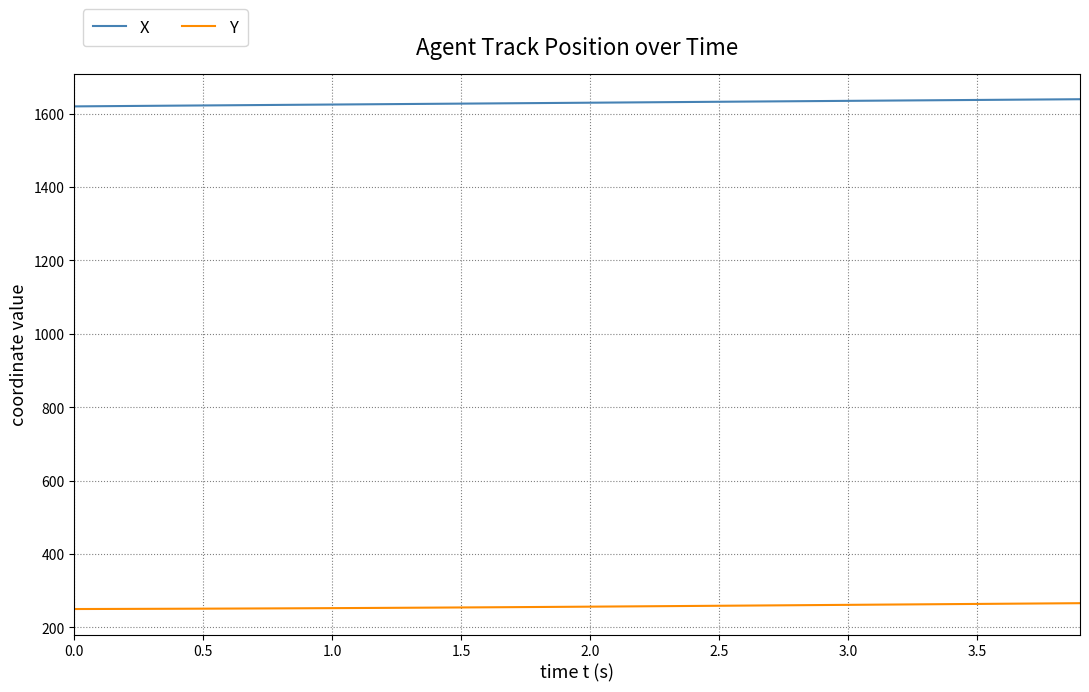

Rank the series by their maximum value, from lowest to highest.

Y, X